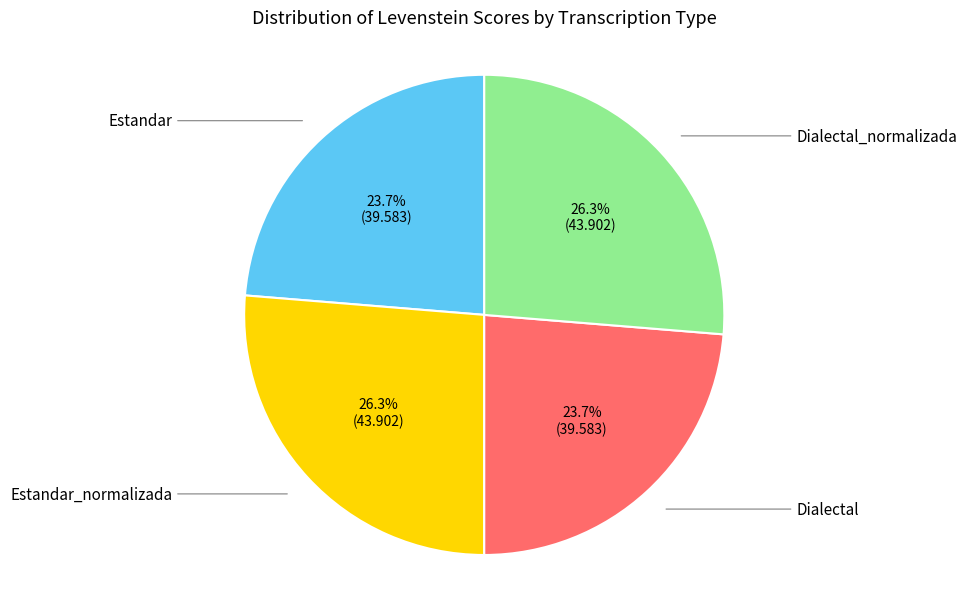

Does any single category account for the majority?

No